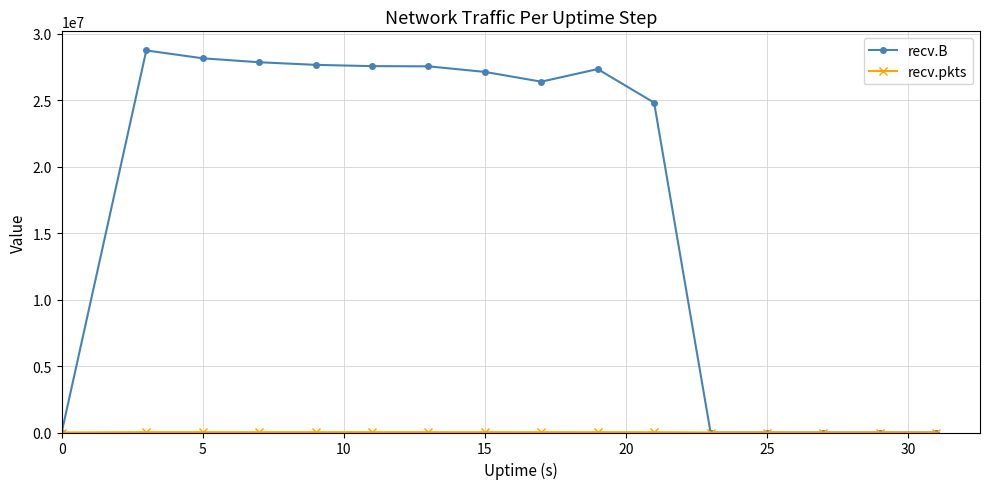

Which series has the largest total across all categories?

recv.B